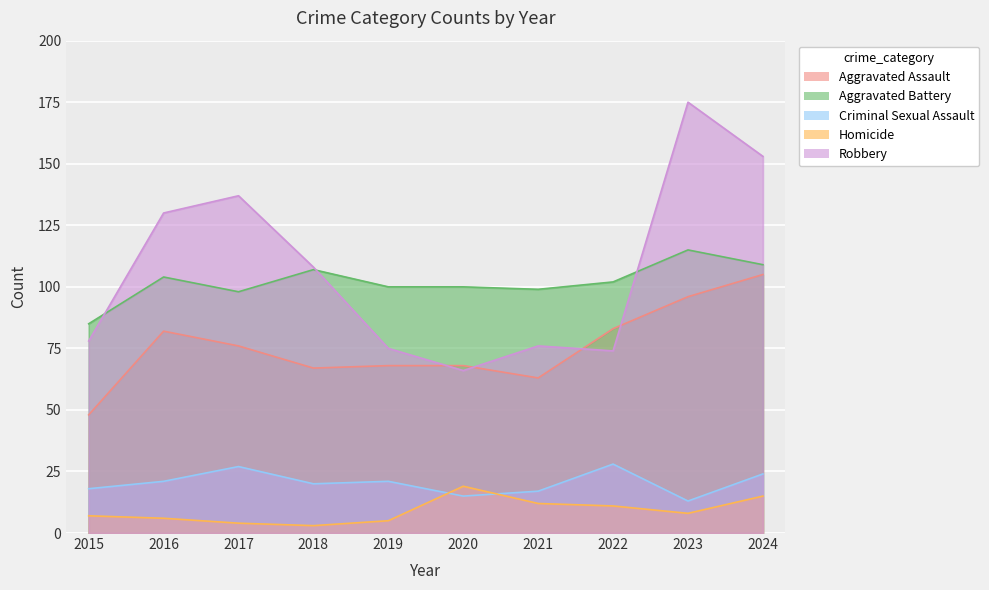

Reading left to right, what are all the values shown in this chart?

Aggravated Assault: 2015=48	2016=82	2017=76	2018=67	2019=68	2020=68	2021=63	2022=83	2023=96	2024=105
Aggravated Battery: 2015=85	2016=104	2017=98	2018=107	2019=100	2020=100	2021=99	2022=102	2023=115	2024=109
Criminal Sexual Assault: 2015=18	2016=21	2017=27	2018=20	2019=21	2020=15	2021=17	2022=28	2023=13	2024=24
Homicide: 2015=7	2016=6	2017=4	2018=3	2019=5	2020=19	2021=12	2022=11	2023=8	2024=15
Robbery: 2015=78	2016=130	2017=137	2018=108	2019=75	2020=66	2021=76	2022=74	2023=175	2024=153